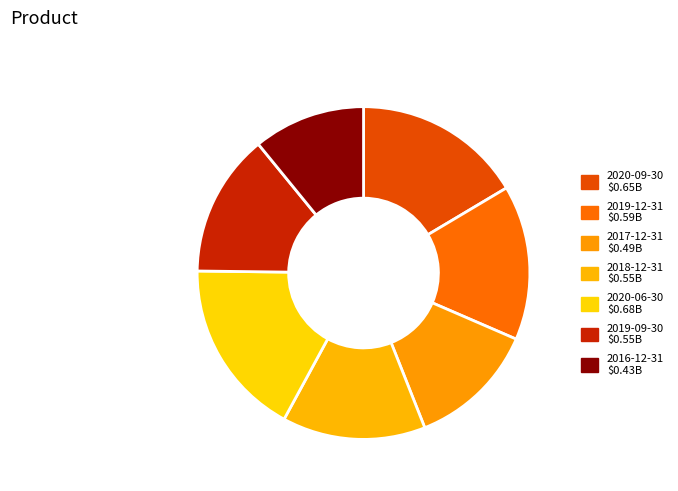

Is it true that 2017-12-31 is 12% of the pie?

True